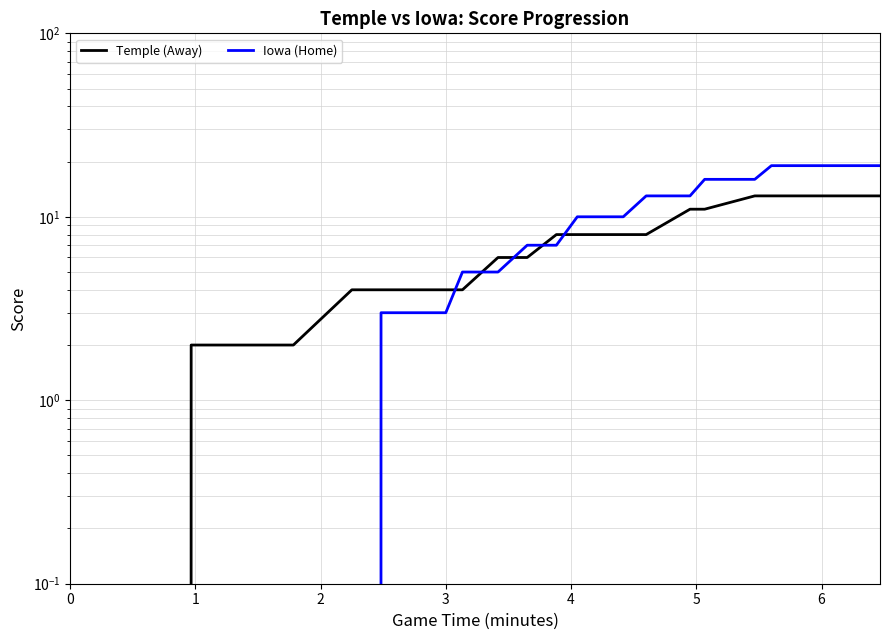

True or false: Temple (Away) has a value of 2 at 25.

False